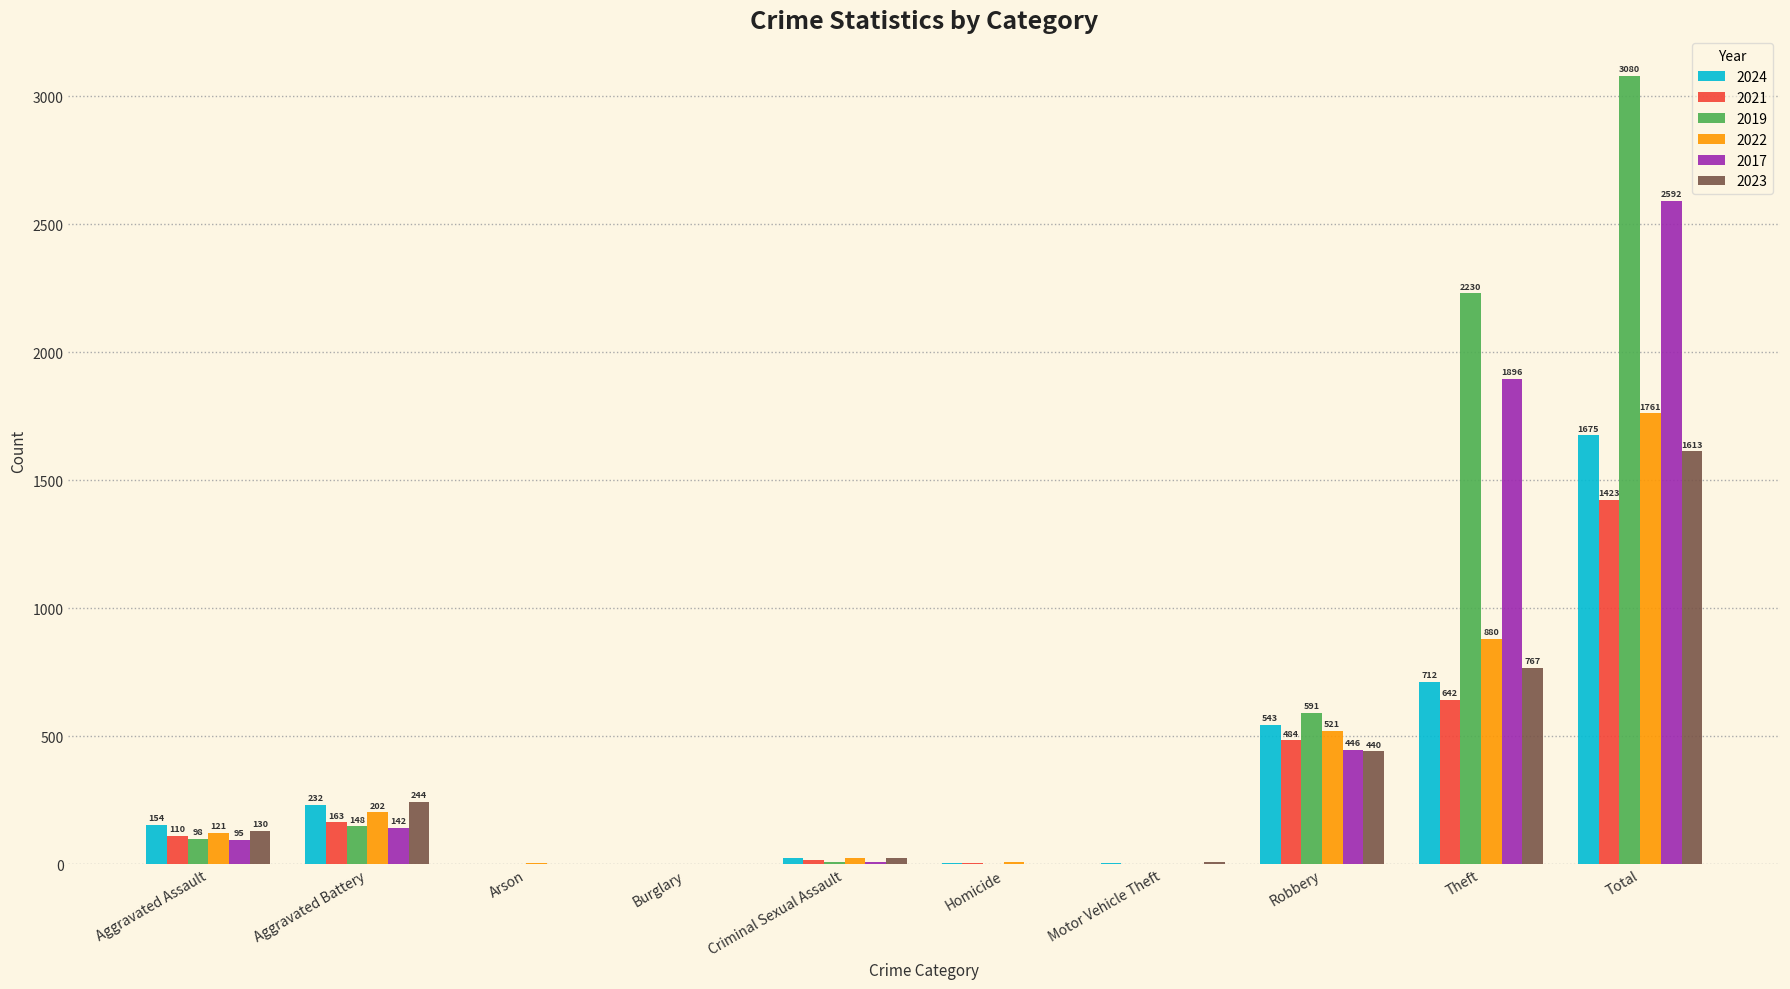

What is the sum of all 2017 values?

5184